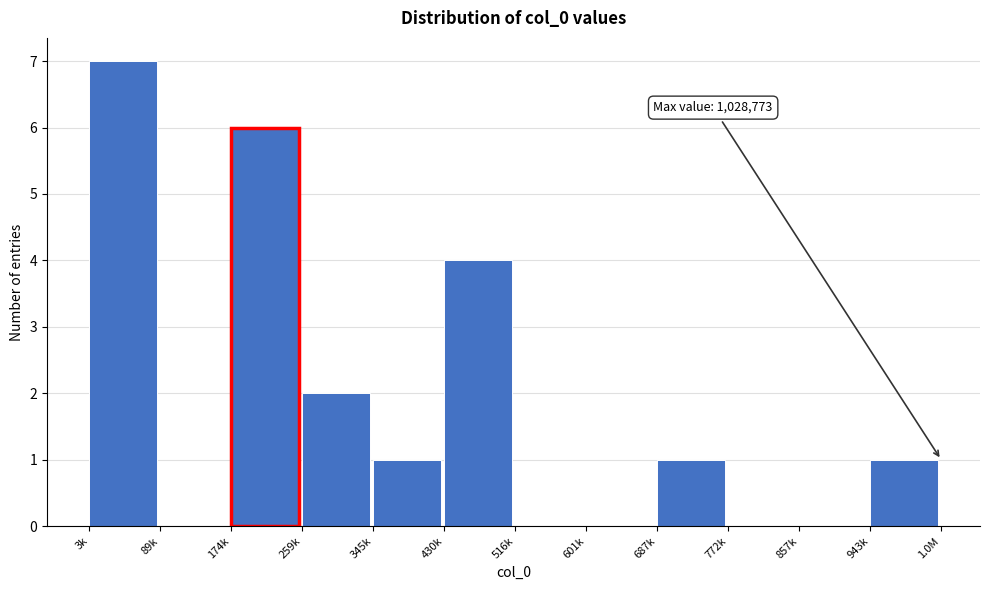

Reading left to right, transcribe all the data shown in this chart.

3k=7	89k=0	174k=6	259k=2	345k=1	430k=4	516k=0	601k=0	687k=1	772k=0	857k=0	943k=1